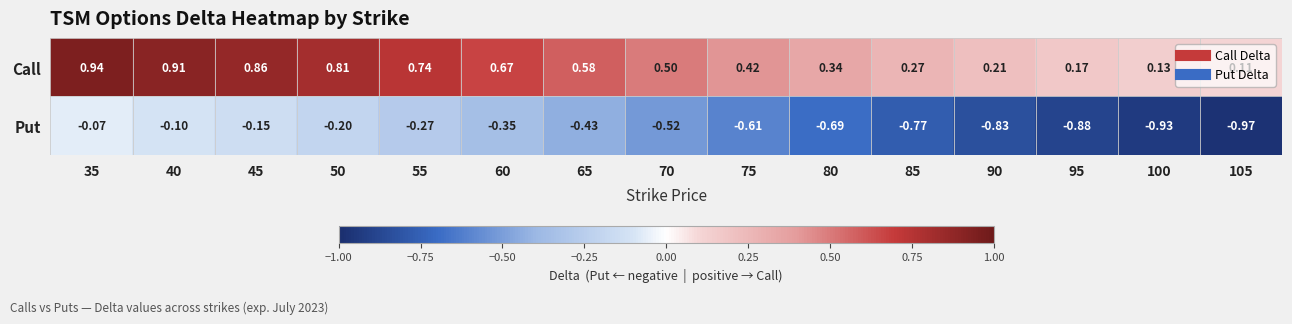

Which series has the largest total across all categories?

Call